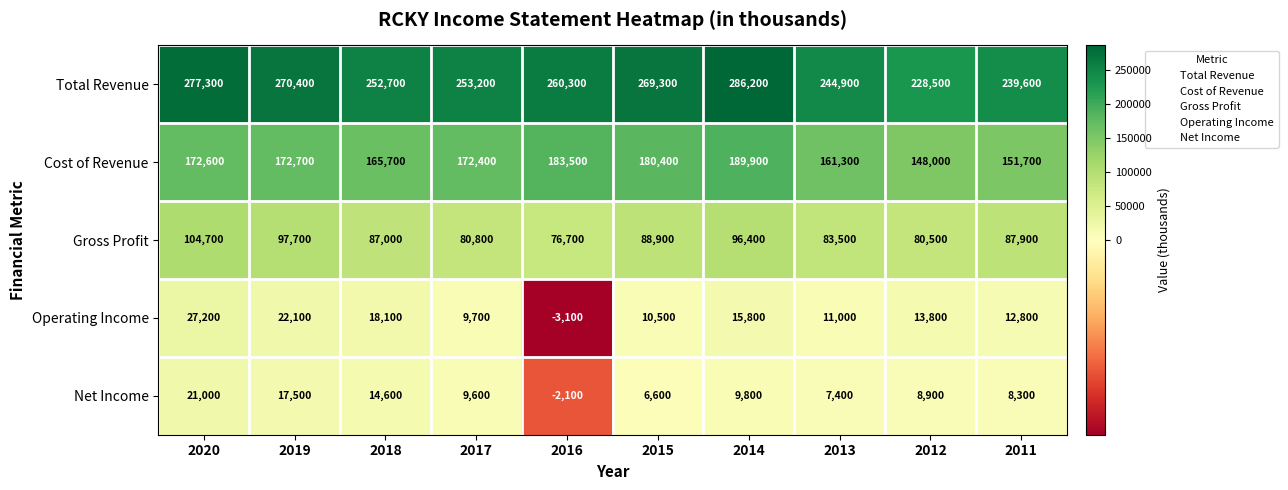

Rank the categories by Operating Income value from highest to lowest.

2020, 2019, 2018, 2014, 2012, 2011, 2013, 2015, 2017, 2016